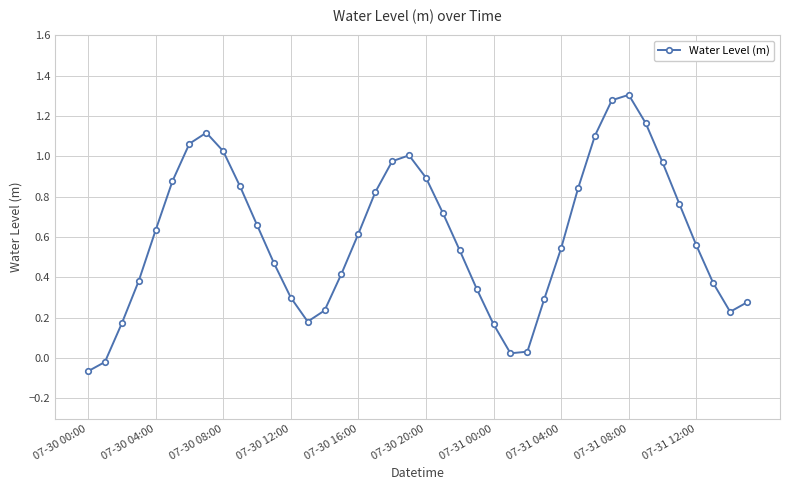

How many points are higher than both their immediate neighbors (excluding endpoints)?

3